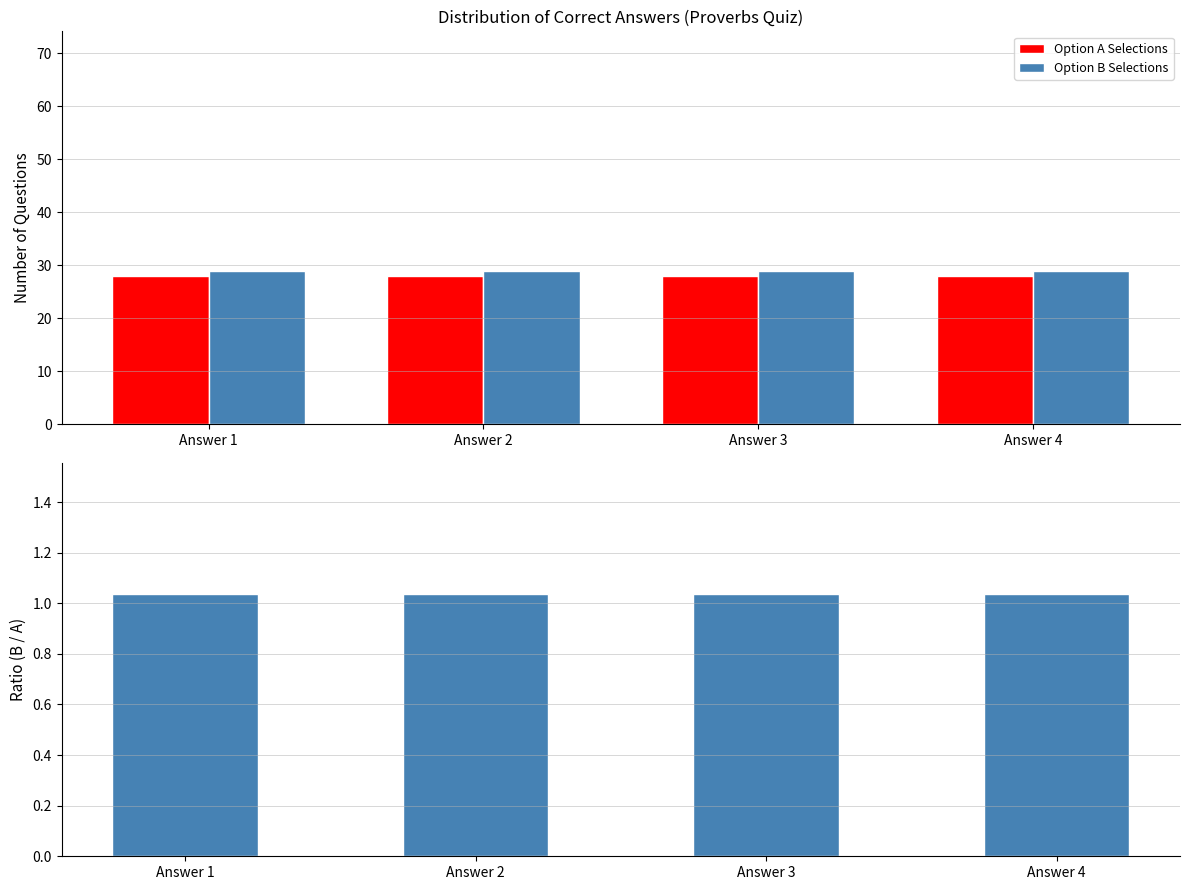

How many series are shown in this chart?

3